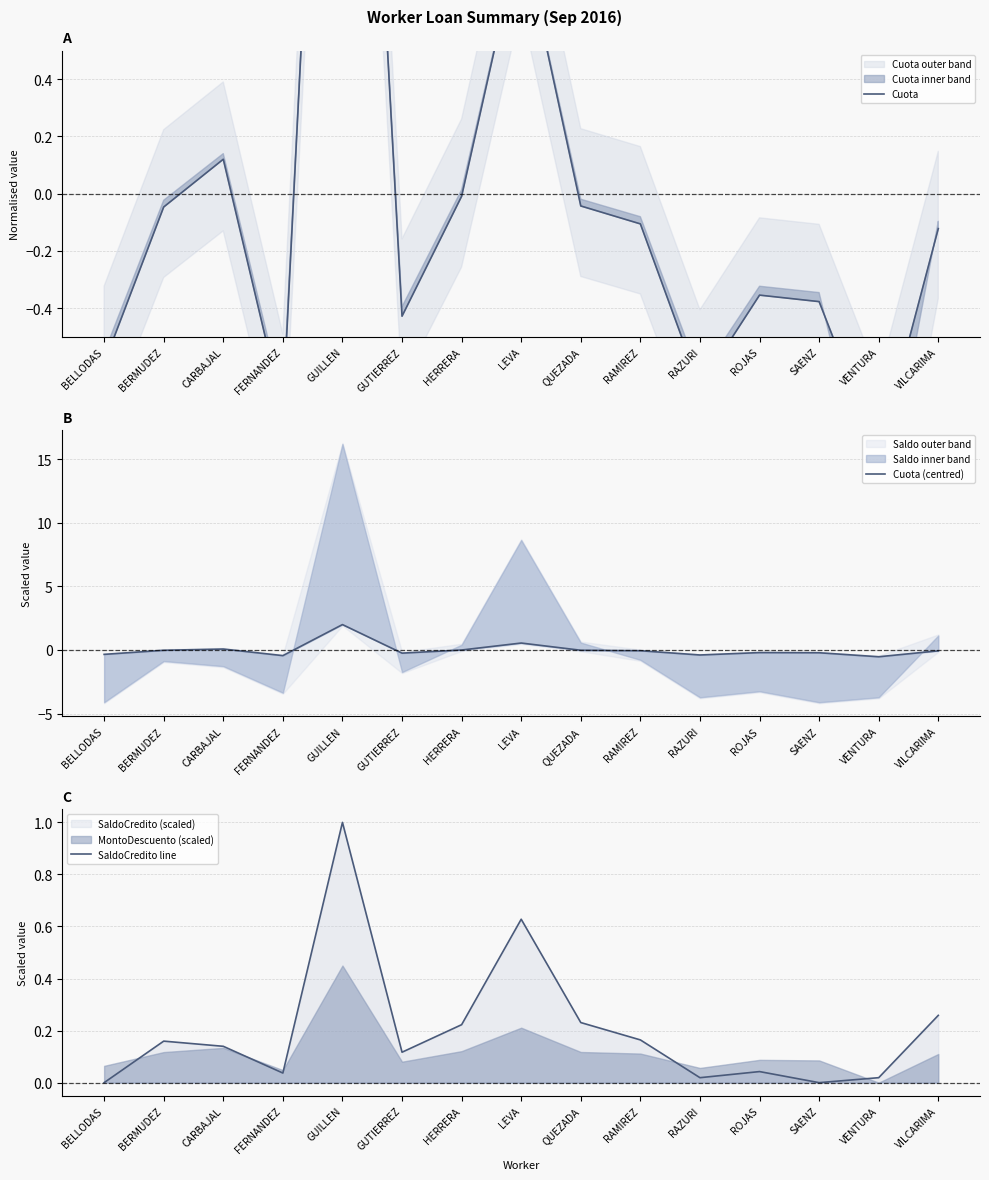

How many lines are shown in the chart?

3